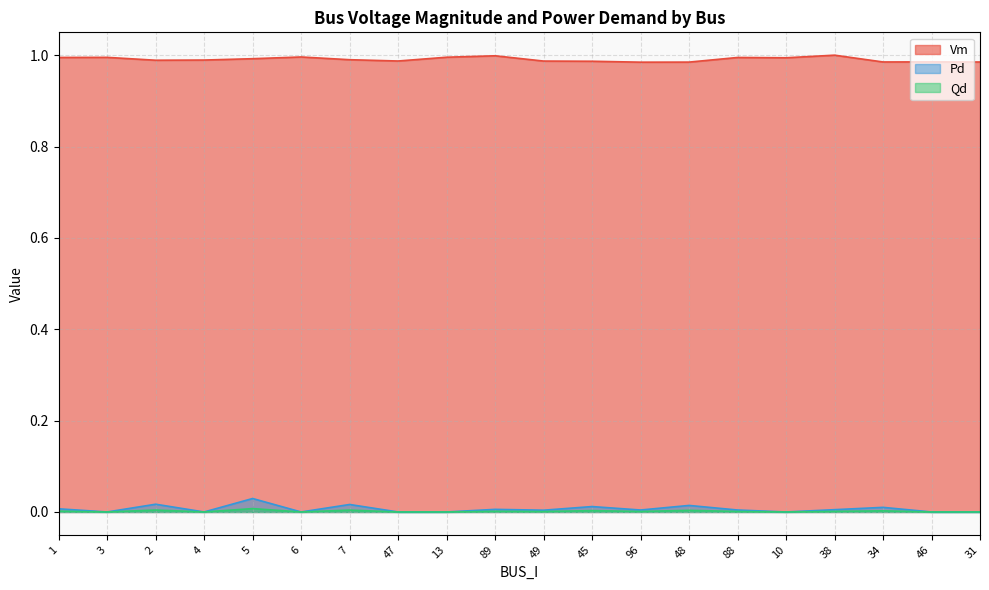

The value of Qd at 3 is 0.0. True or false?

True